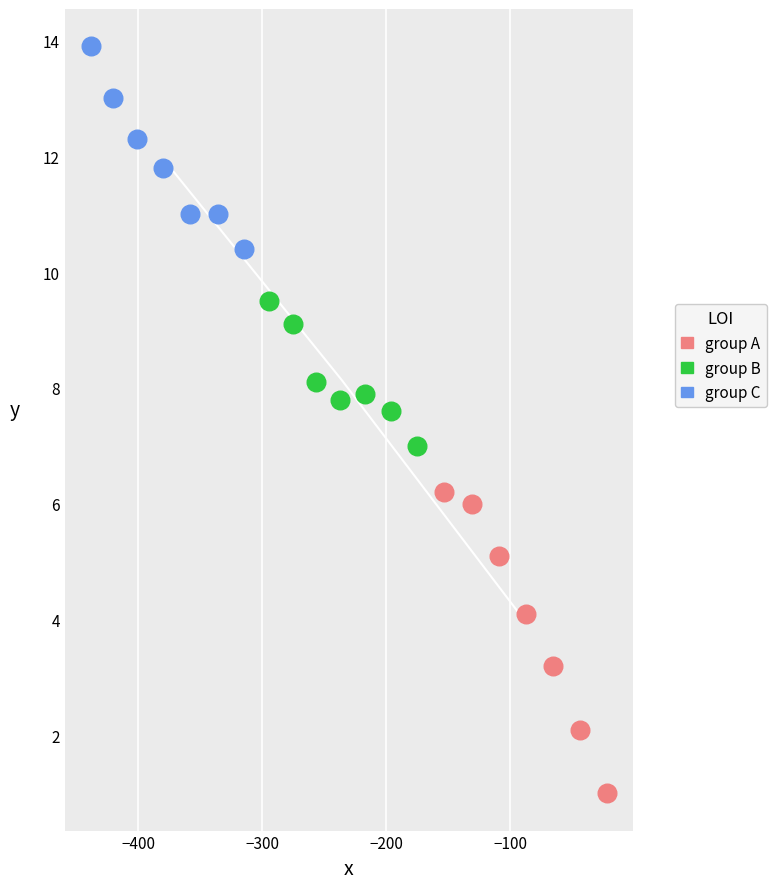

What are all the series names shown in the legend?

group A, group B, group C